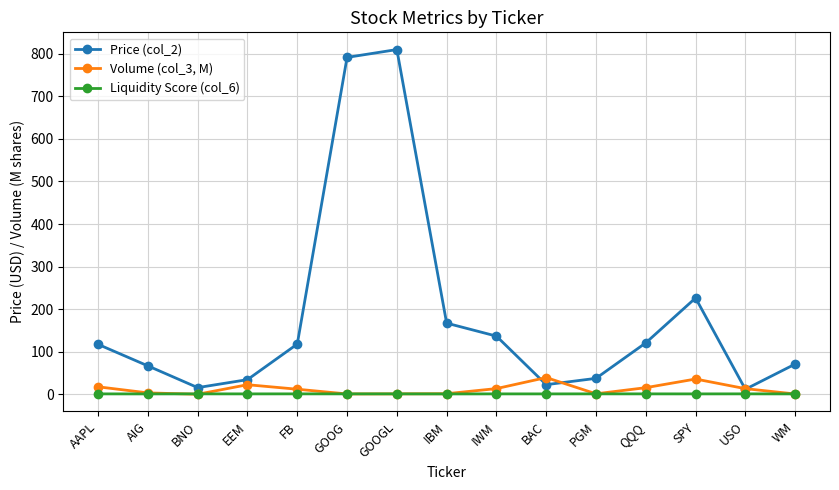

True or false: Volume (col_3, M) has more than 2 points higher than both neighbors.

True